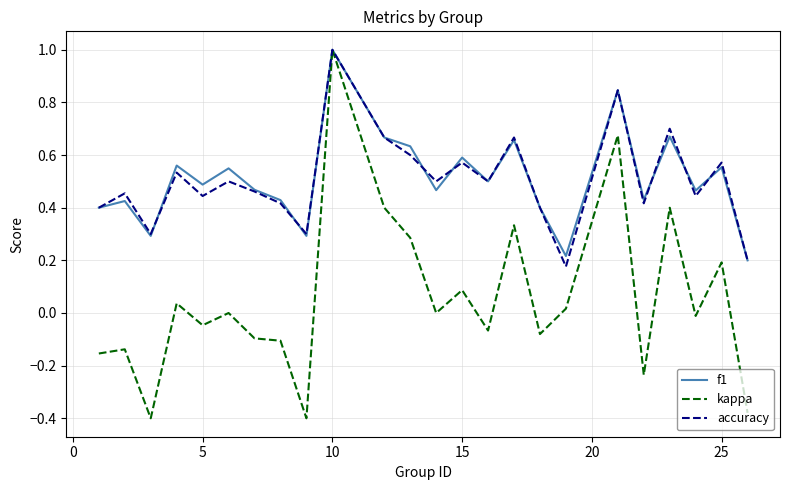

What is the greatest value displayed?

1.0